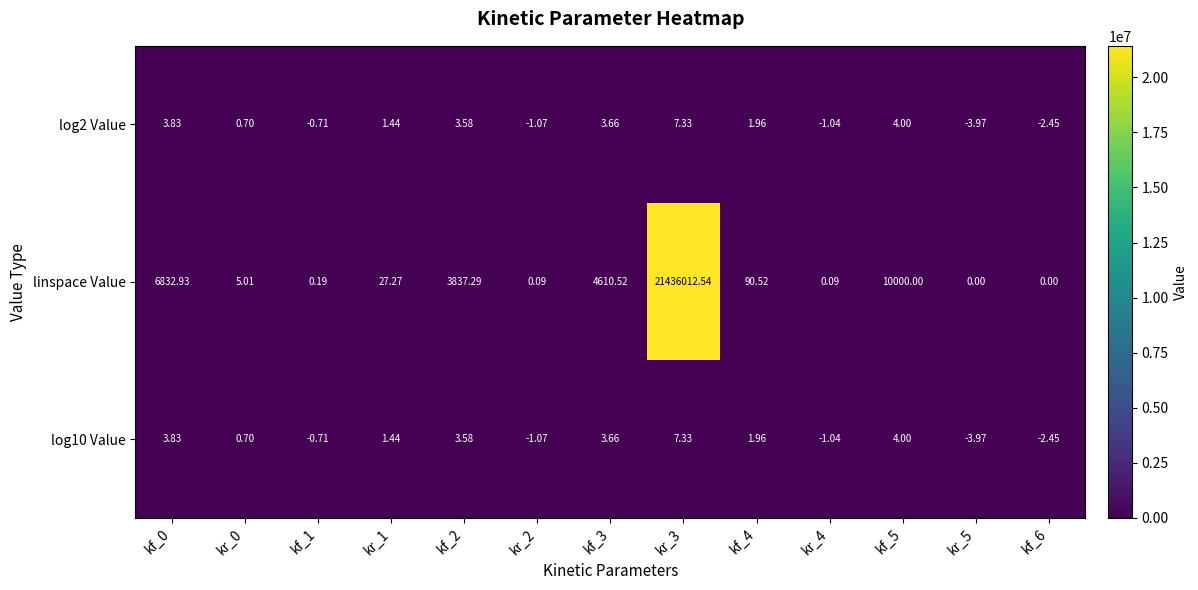

Which series has the largest total across all categories?

linspace Value